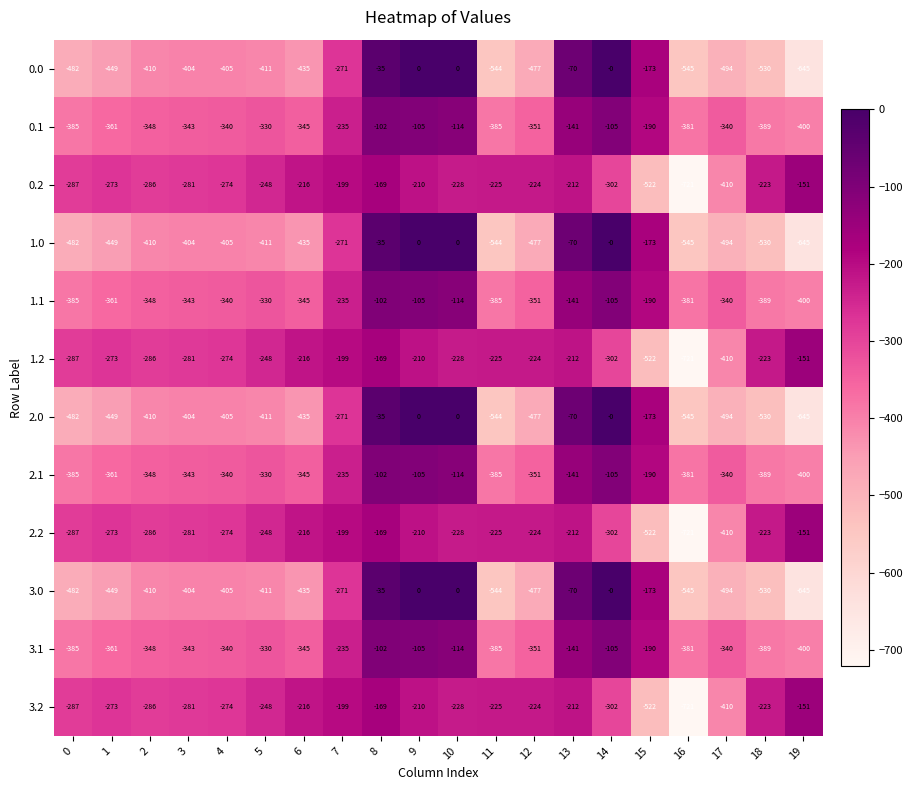

Which category has the lowest value in the 3.1 series?

19